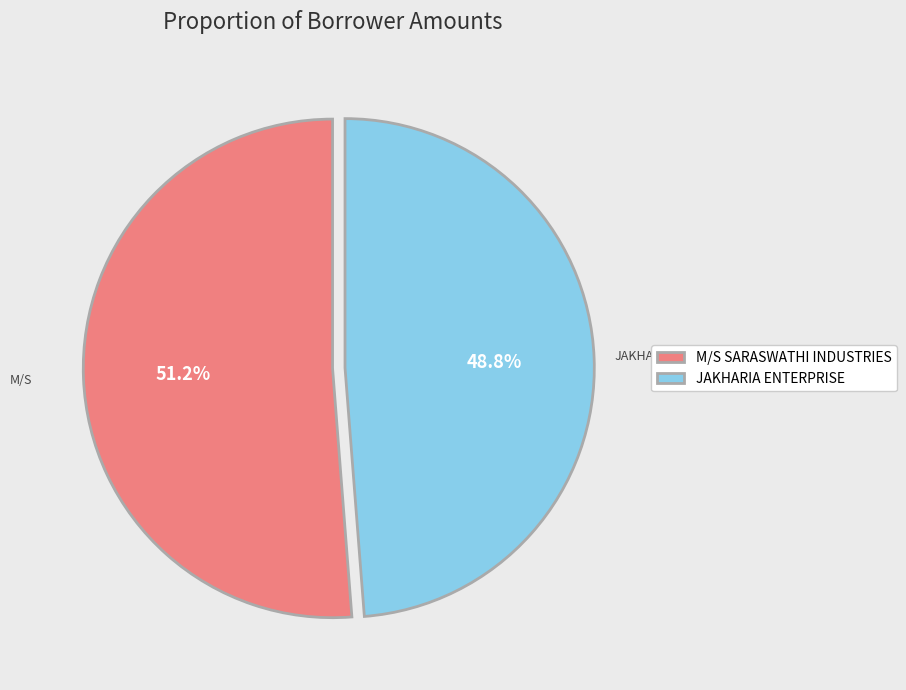

How much of the chart is everything except M/S SARASWATHI INDUSTRIES?

48.8%